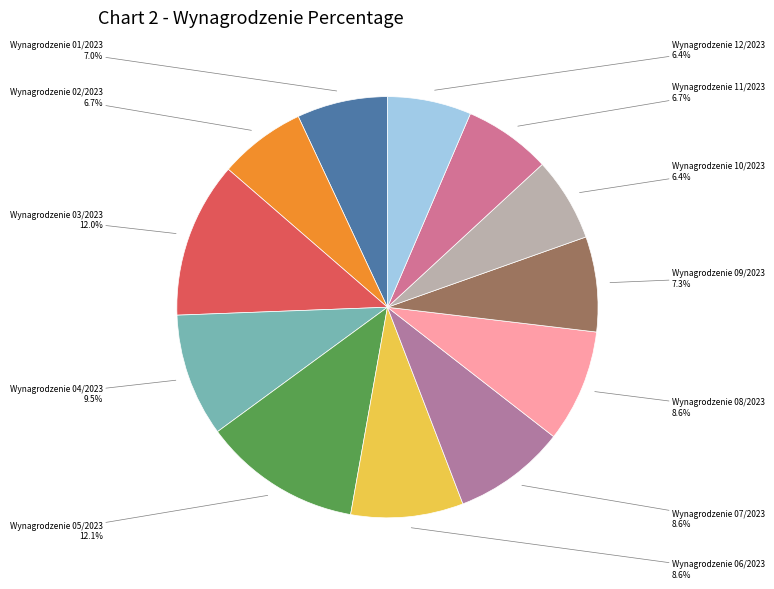

What is the smallest slice in the pie chart?

Wynagrodzenie 10/2023